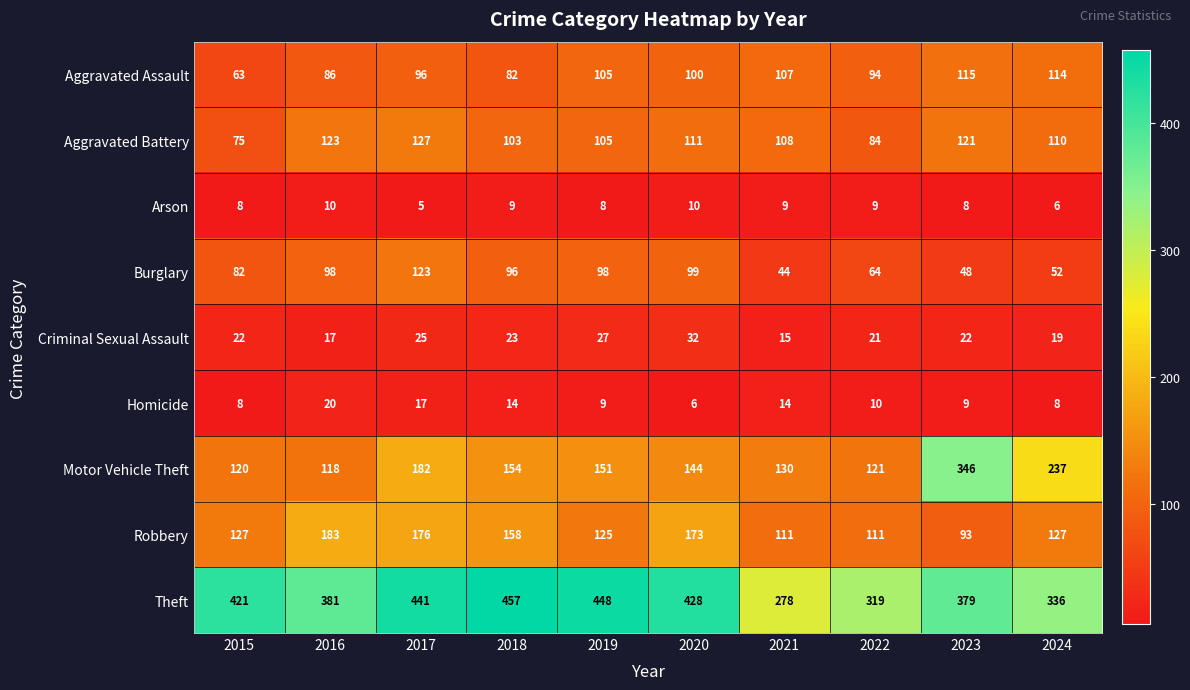

The value of Theft at 2016 is 509. True or false?

False